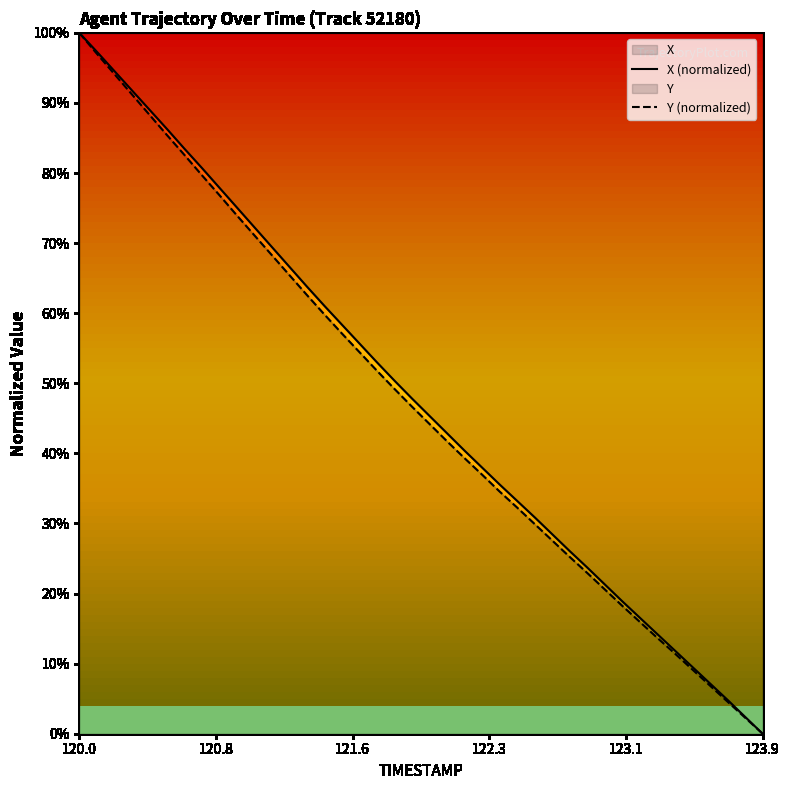

How many lines are shown in the chart?

2